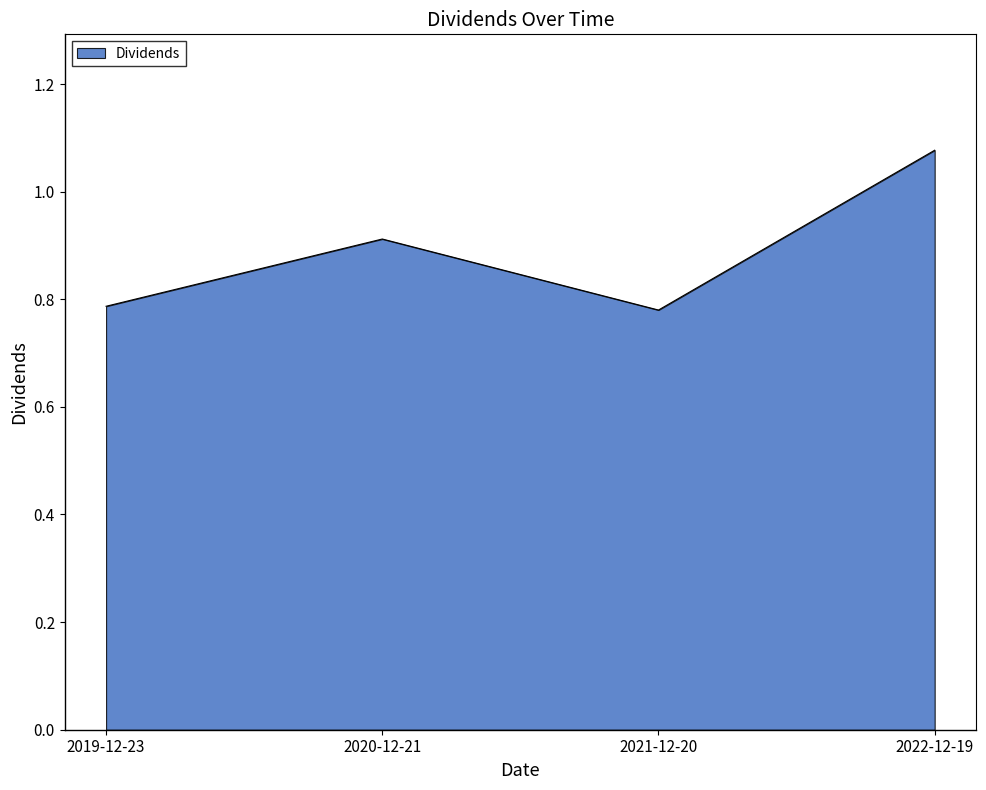

At which category does the data reach its first local peak?

2020-12-21